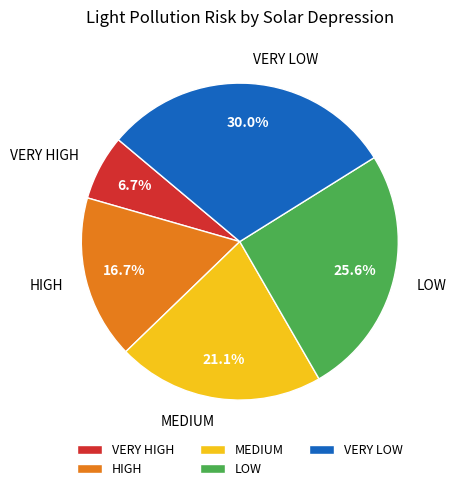

To the nearest percent, what percentage of the pie is HIGH?

17%